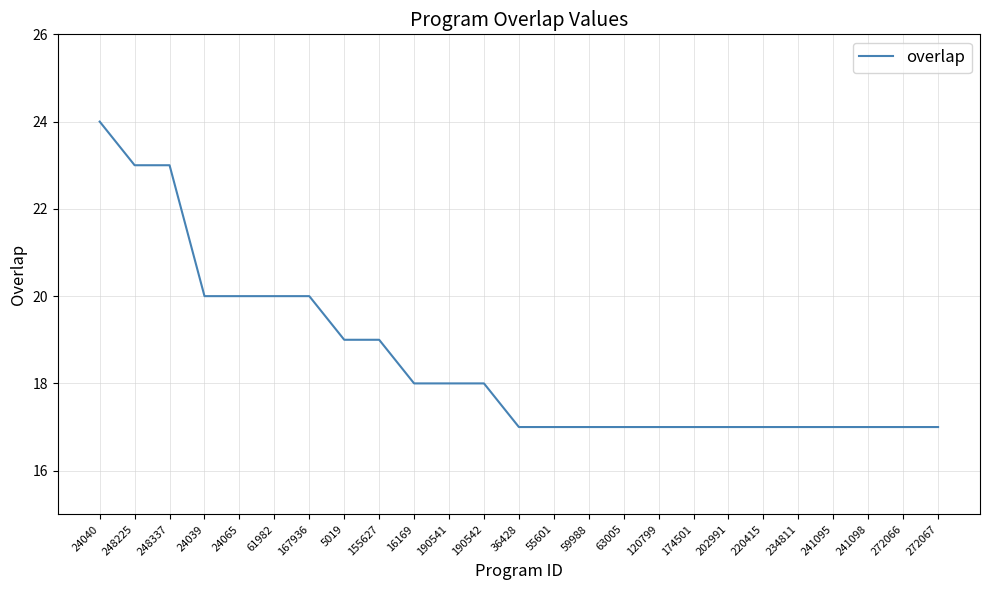

True or false: the data shows 28 at 24065.

False